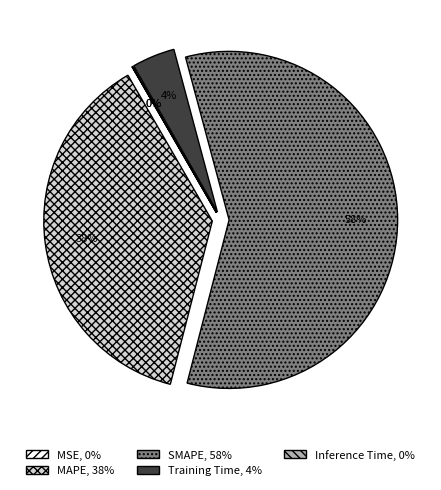

Which slice is the largest?

SMAPE